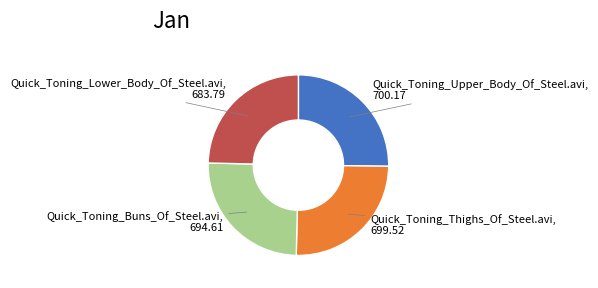

The Quick_Toning_Upper_Body_Of_Steel.avi slice represents 25% of the pie. True or false?

True